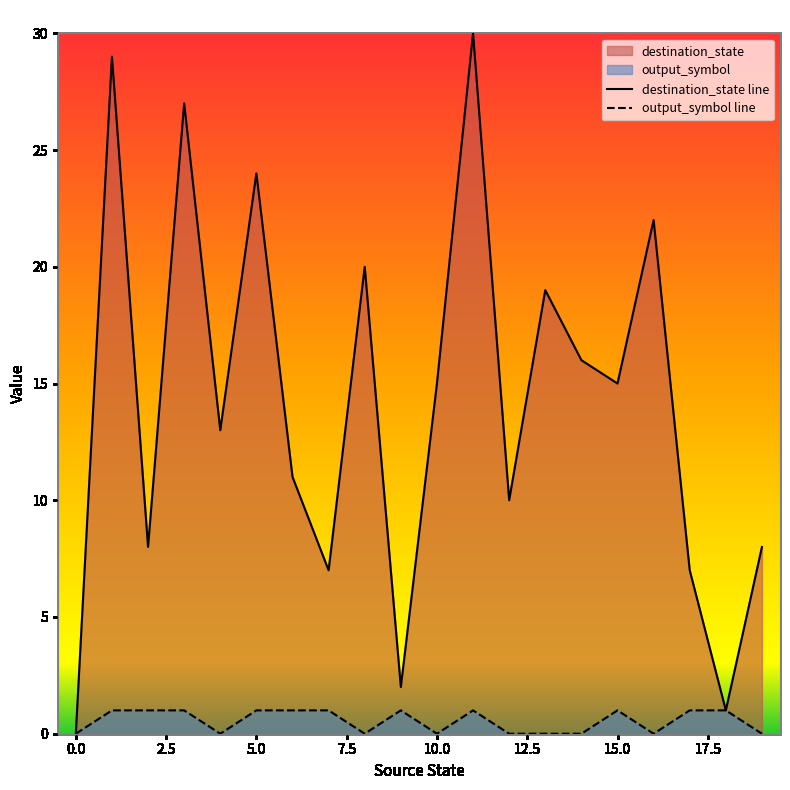

What is the difference between the maximum and second lowest values in the destination_state series?

29